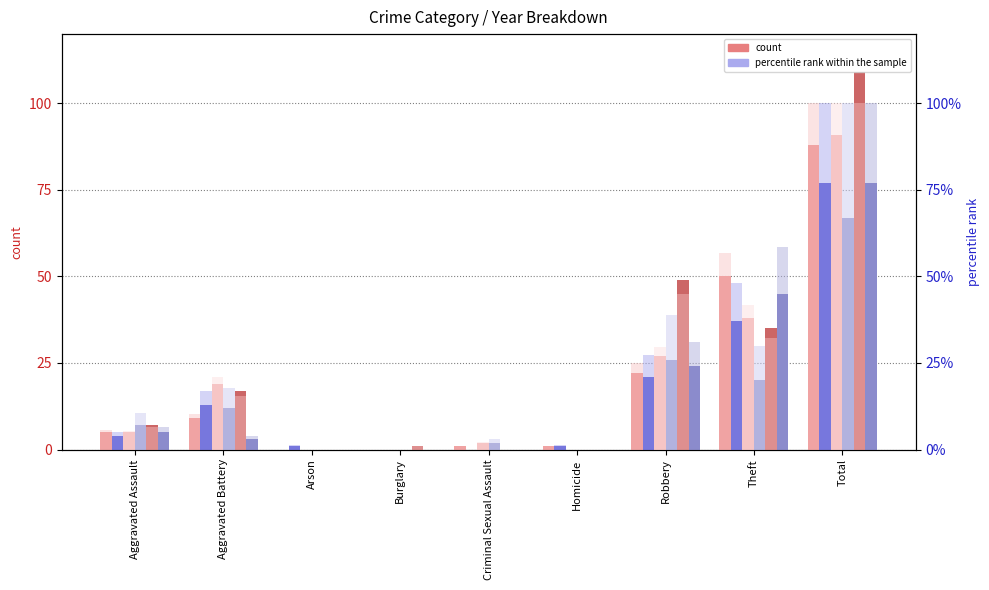

Which has a higher value, Theft or Total?

Total